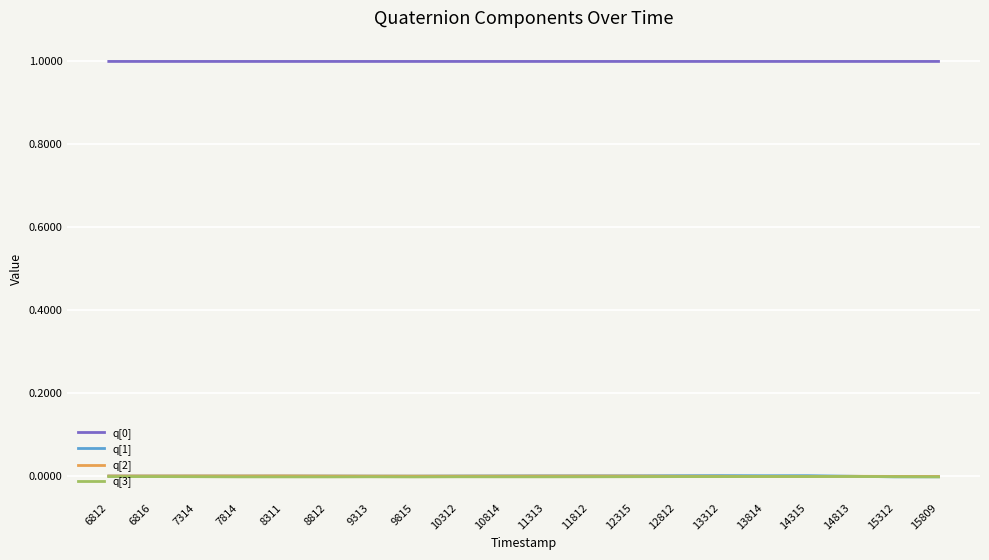

Does the chart have visible grid lines?

Yes